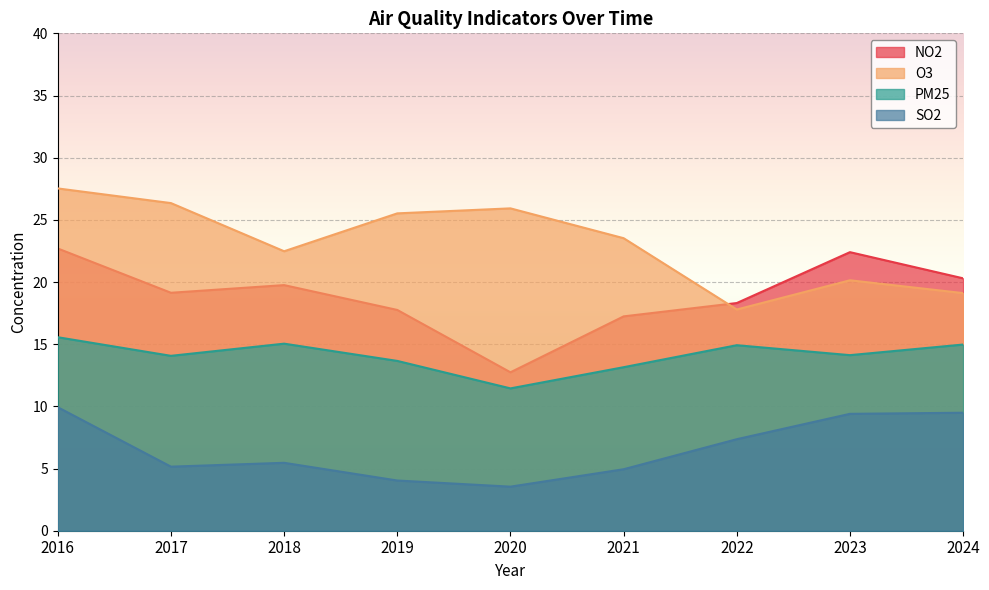

Is it true that O3 equals 17.8 at 2022?

True